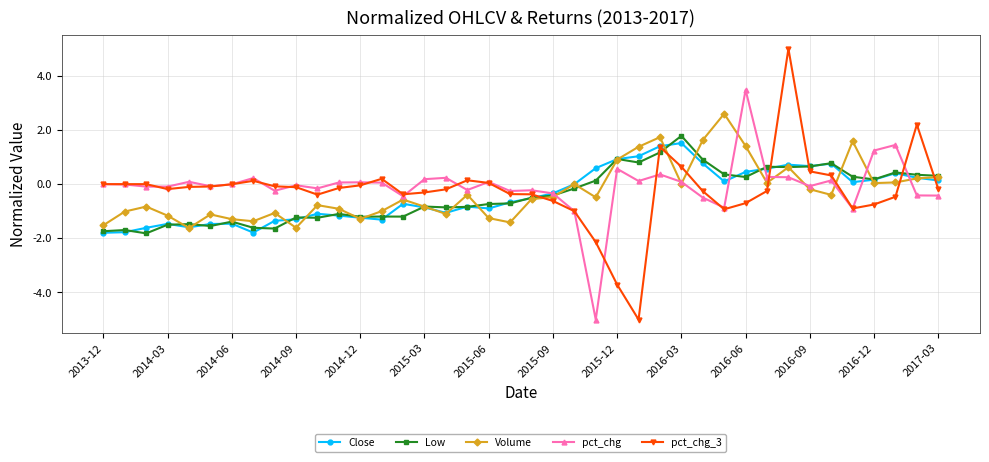

What is the sum of all Volume values?

-11.7